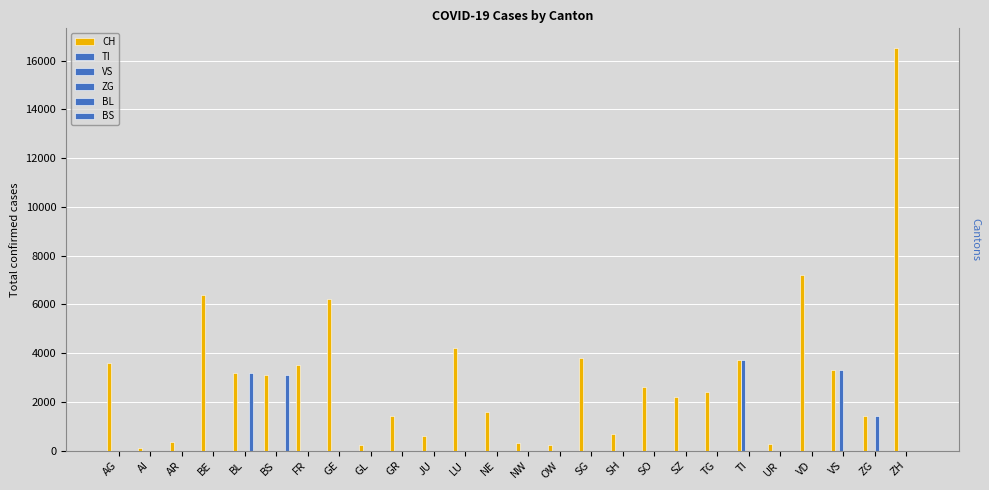

At which category does the chart reach its peak across all series?

ZH